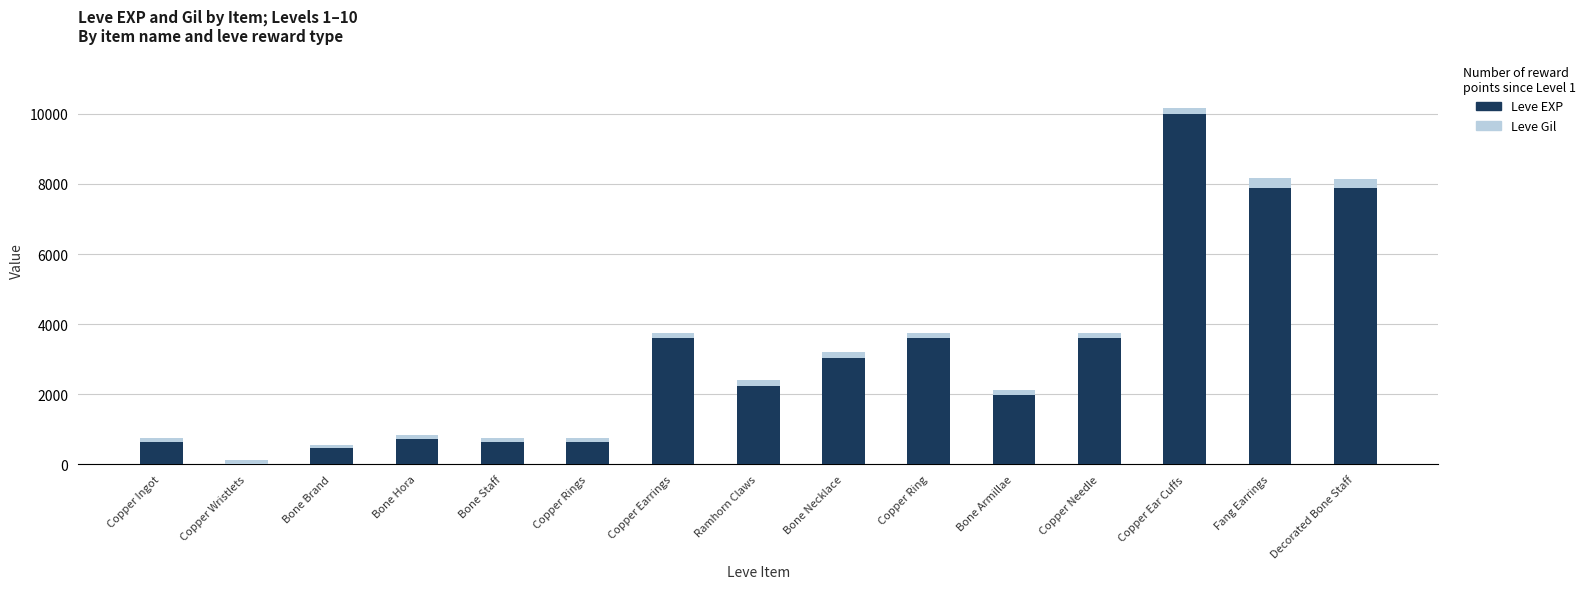

How many categories are shown in the chart?

15